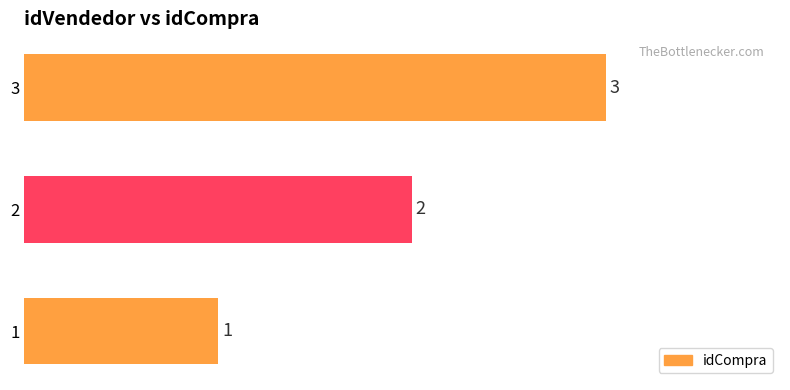

Count the number of data series in this chart.

1